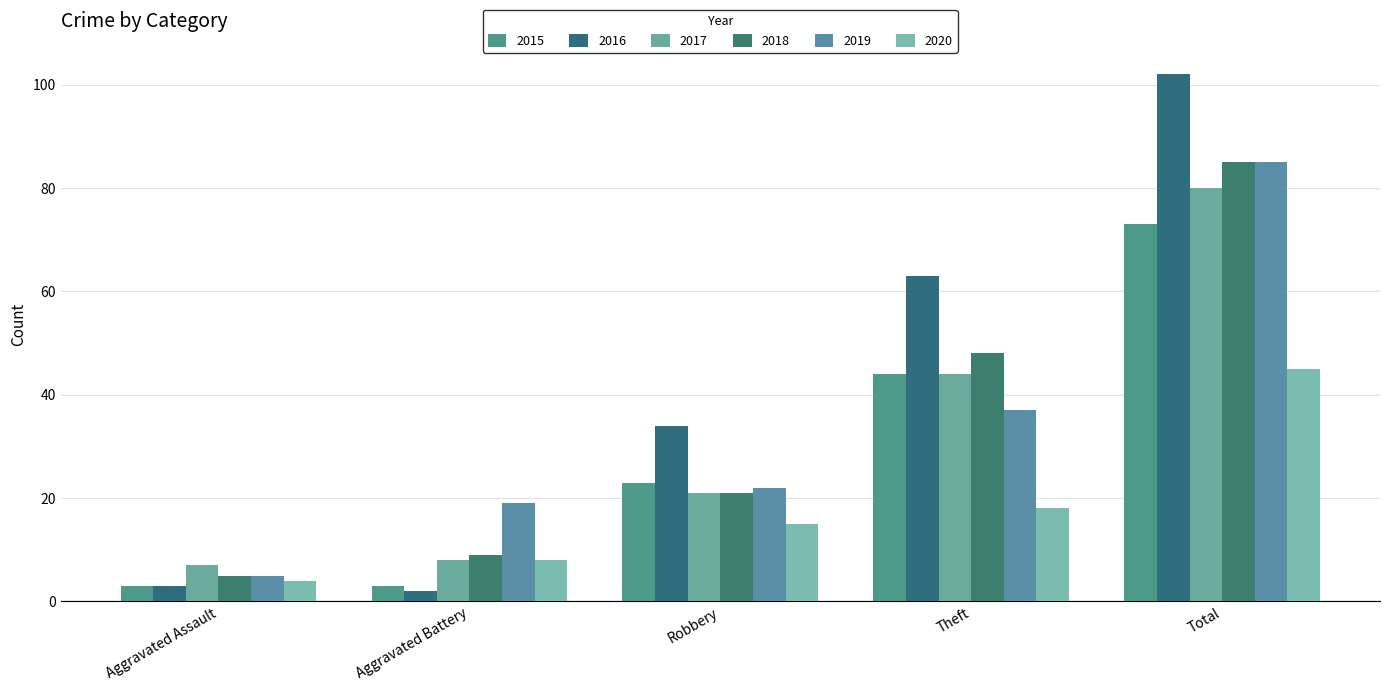

At Aggravated Battery, list the series in order from largest to smallest.

2019, 2018, 2017, 2020, 2015, 2016